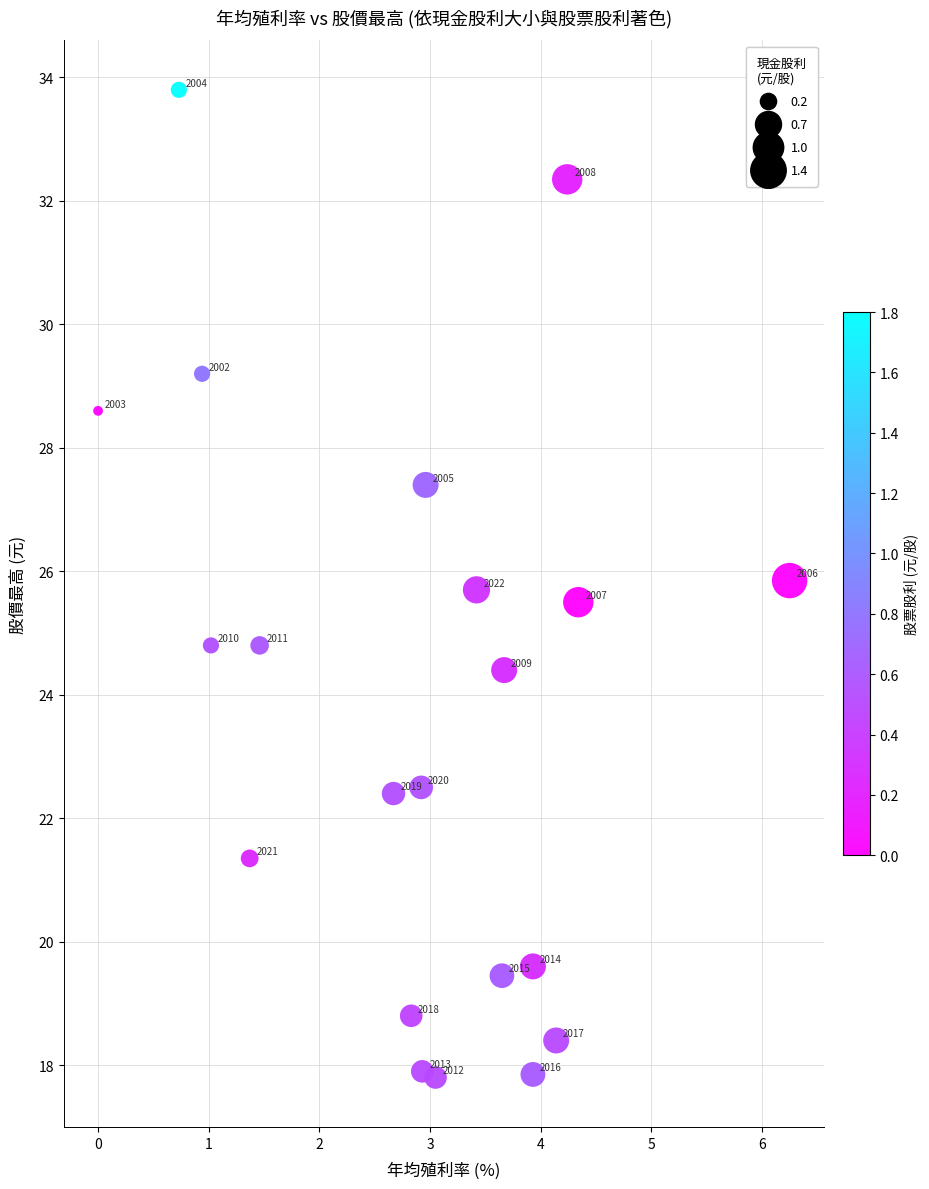

What Y value in the scatter plot is closest to 25?

24.8